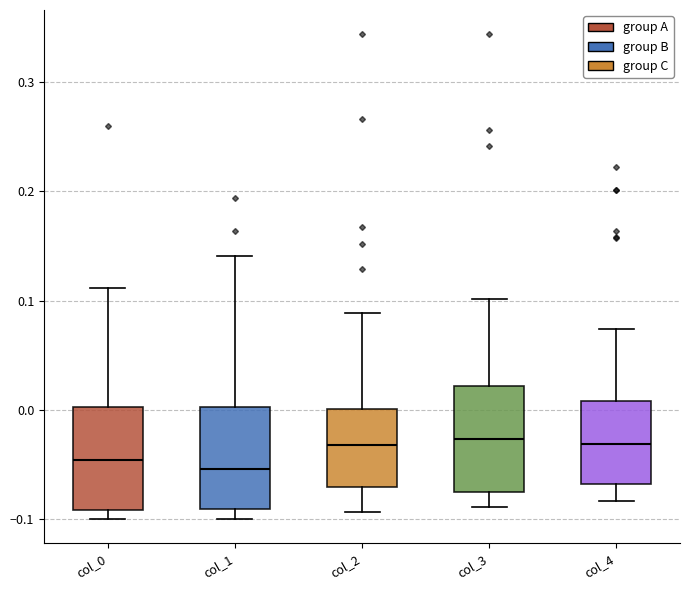

Reading left to right, read every box against the y-axis: the position of its median line, the range the box covers, and the ends of its whiskers. The values are not printed on the chart, so give them approximately, as read against the axis.

col_0: median -0.05, box -0.09 to 0.00, whiskers -0.10 to 0.11
col_1: median -0.05, box -0.09 to 0.00, whiskers -0.10 to 0.14
col_2: median -0.03, box -0.07 to 0.00, whiskers -0.09 to 0.09
col_3: median -0.03, box -0.07 to 0.02, whiskers -0.09 to 0.10
col_4: median -0.03, box -0.07 to 0.01, whiskers -0.08 to 0.07